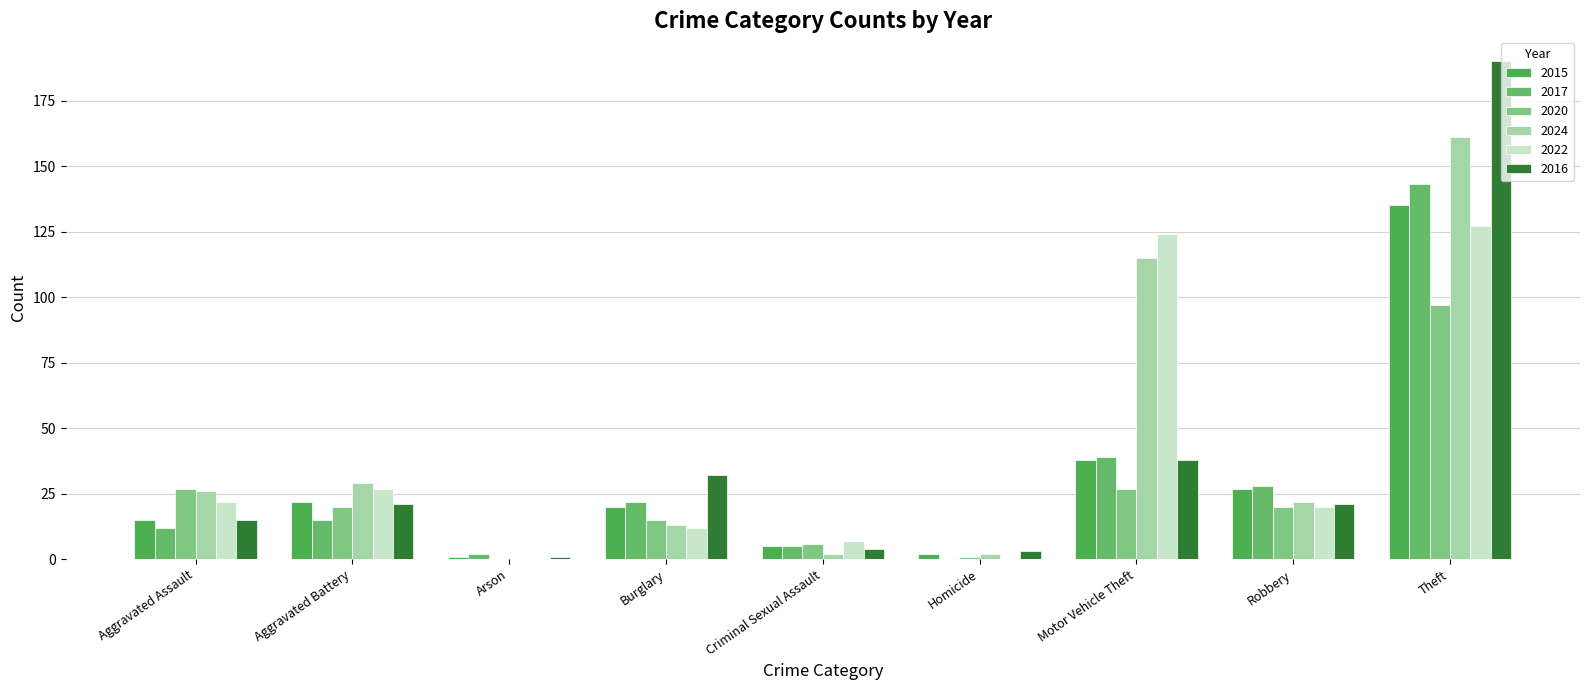

List the labels in order of 2017 value, largest first.

Theft, Motor Vehicle Theft, Robbery, Burglary, Aggravated Battery, Aggravated Assault, Criminal Sexual Assault, Arson, Homicide